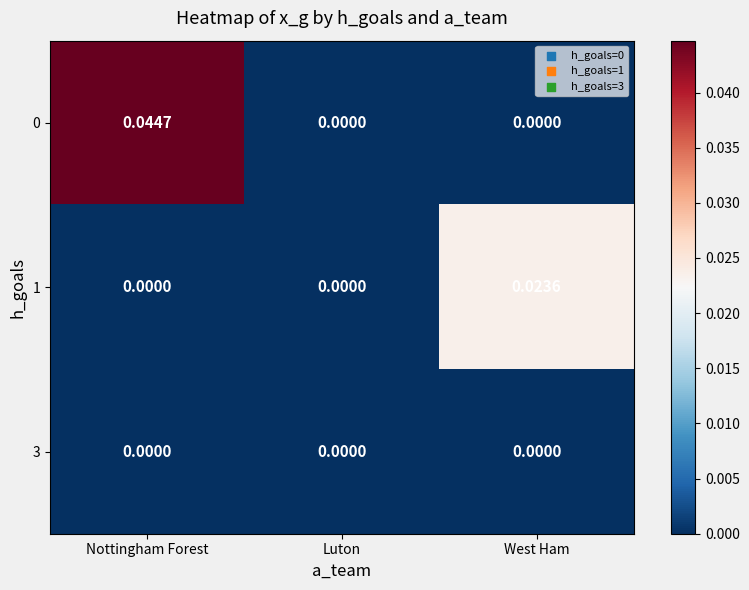

At which label does 0 reach its peak?

Nottingham Forest